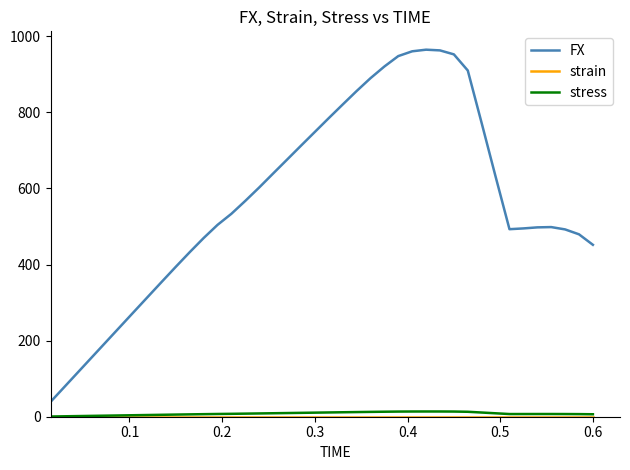

Which series has the largest range (max minus min)?

FX